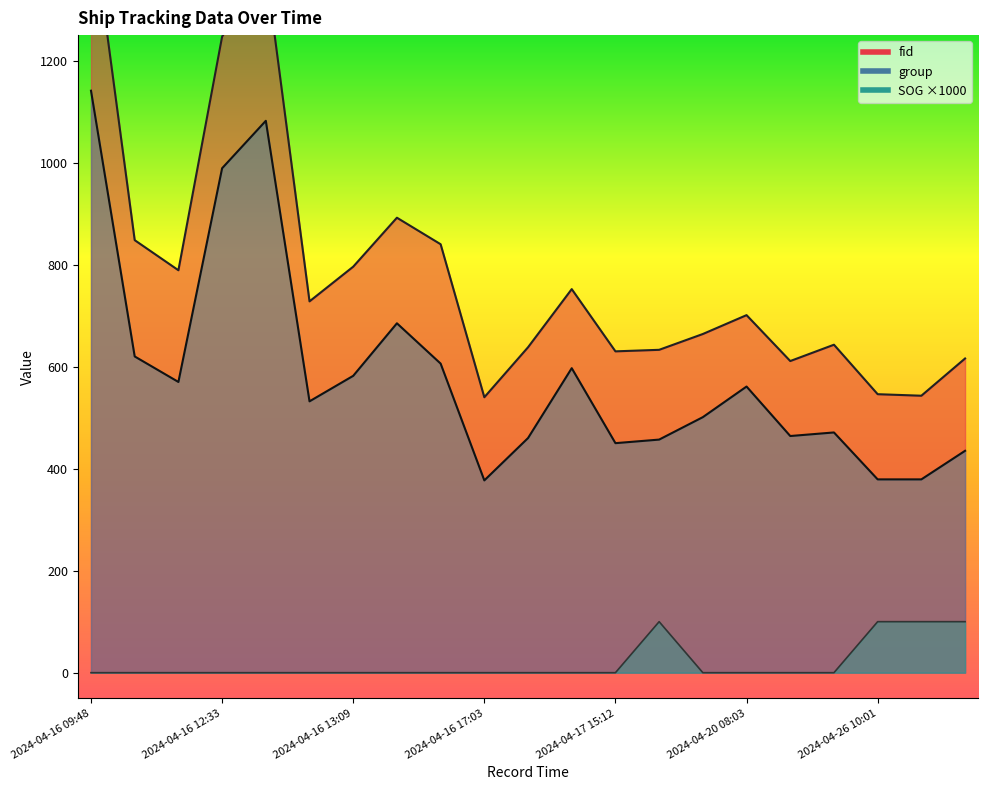

True or false: group and fid cross at least once.

False